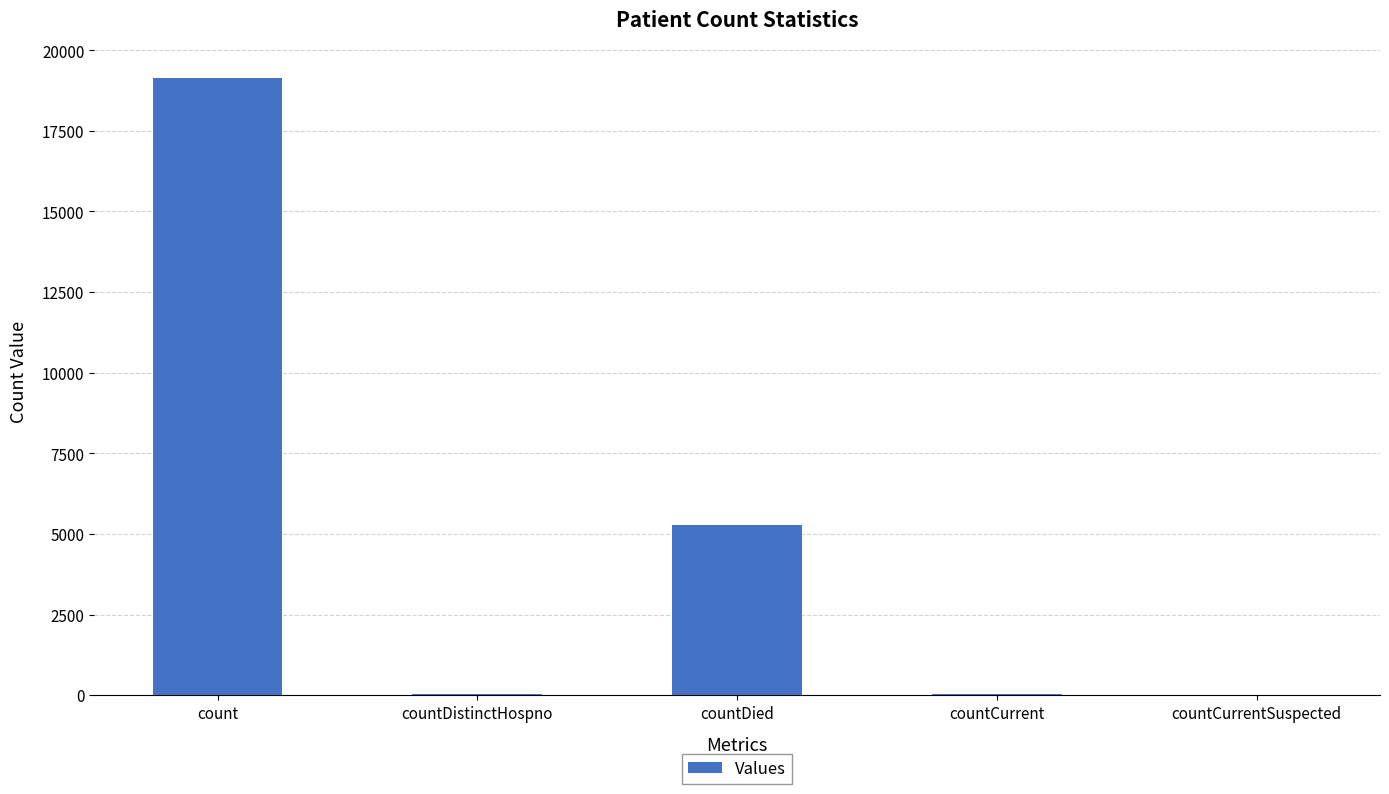

Does the chart contain stacked bars?

No